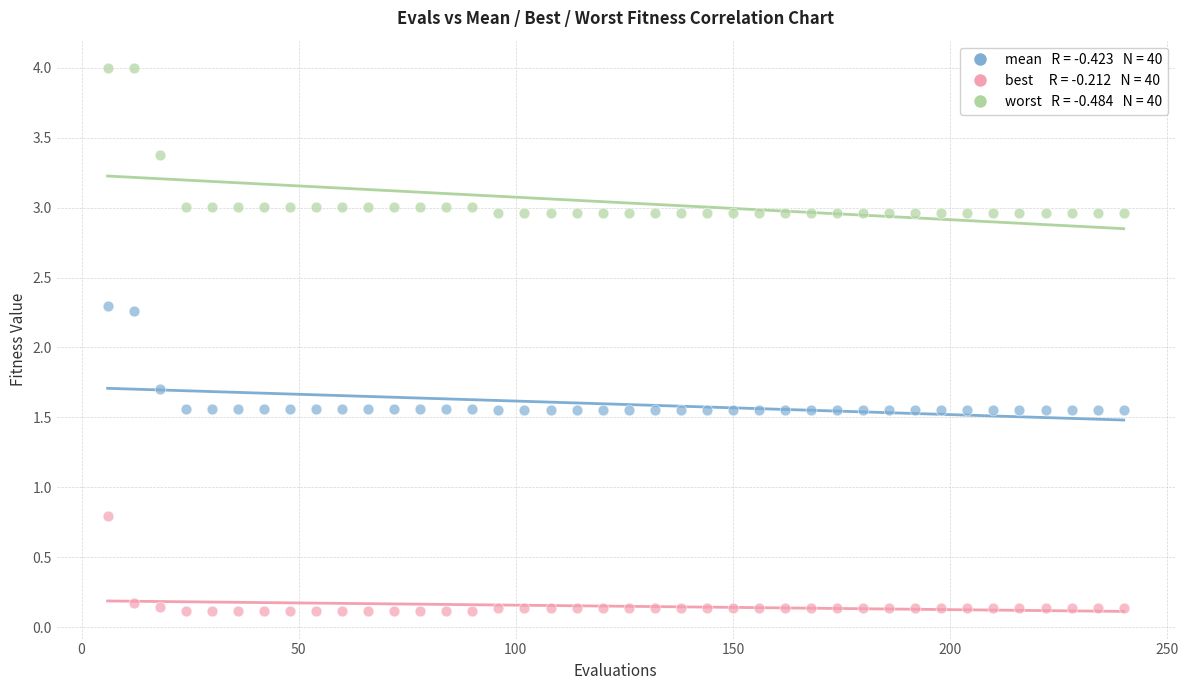

Across all data points, what is the range of X values (max minus min)?

234.0